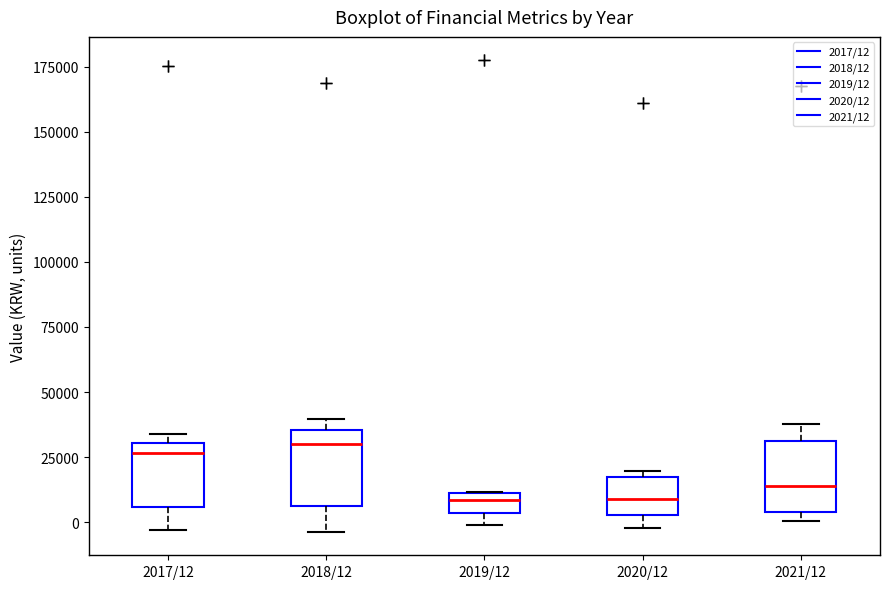

Reading left to right, read every box against the y-axis: the position of its median line, the range the box covers, and the ends of its whiskers. The values are not printed on the chart, so give them approximately, as read against the axis.

2017/12: median 25000, box 5000 to 30000, whiskers -5000 to 35000
2018/12: median 30000, box 5000 to 35000, whiskers -5000 to 40000
2019/12: median 10000 (inside the box), box 5000 to 10000, whiskers 0 to 10000
2020/12: median 10000, box 5000 to 15000, whiskers 0 to 20000
2021/12: median 15000, box 5000 to 30000, whiskers 0 to 40000